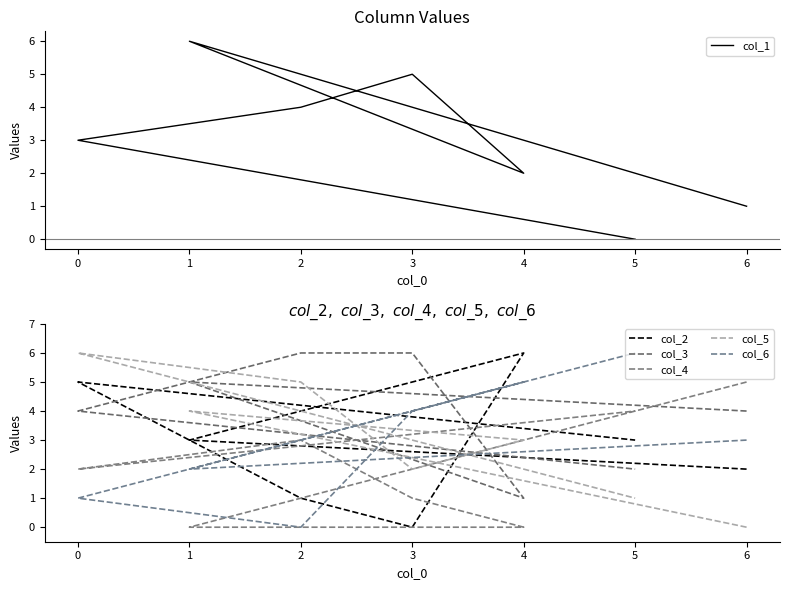

In col_6, how many points are higher than both neighbors (excluding endpoints)?

1